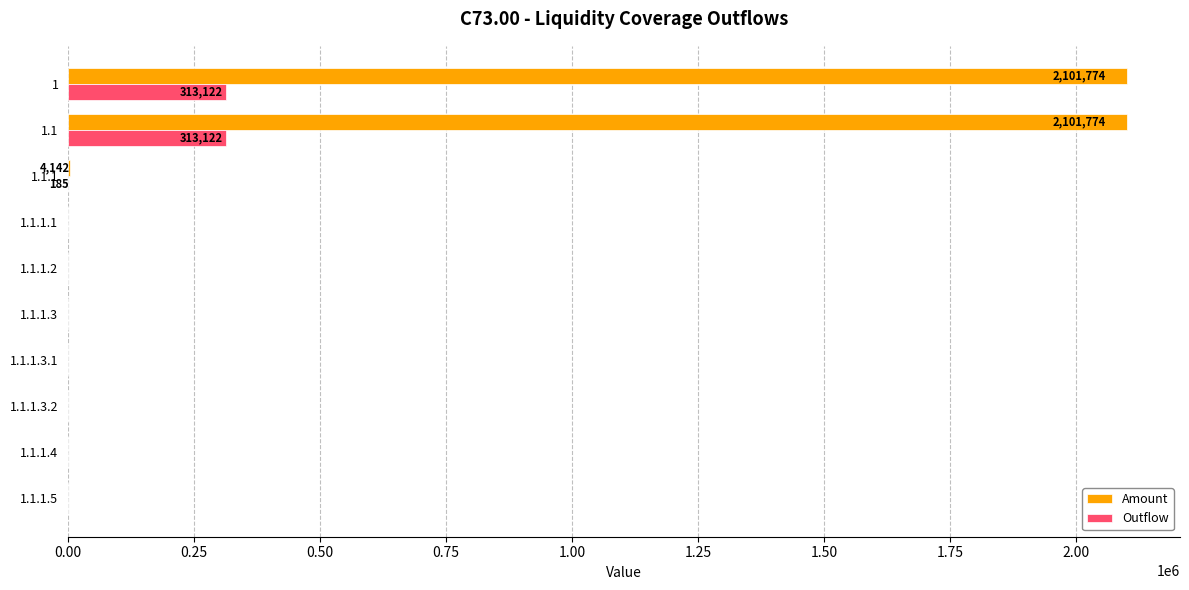

Is the value of Outflow at 1.1.1.5 greater than the value of Amount at 1?

No